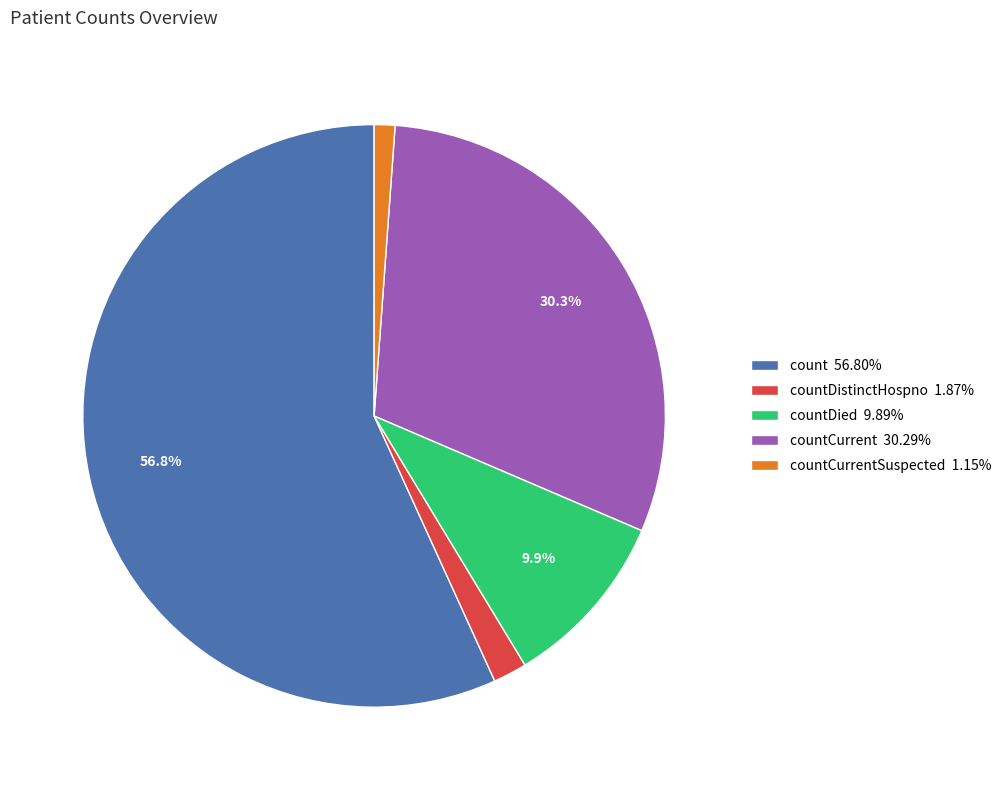

Is there any slice that represents more than half of the pie?

Yes